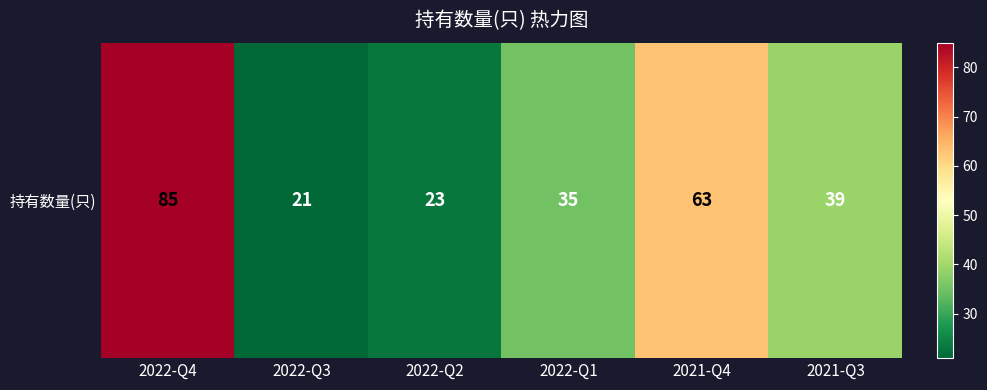

What is the approximate value at 2021-Q4, to the nearest 5?

65